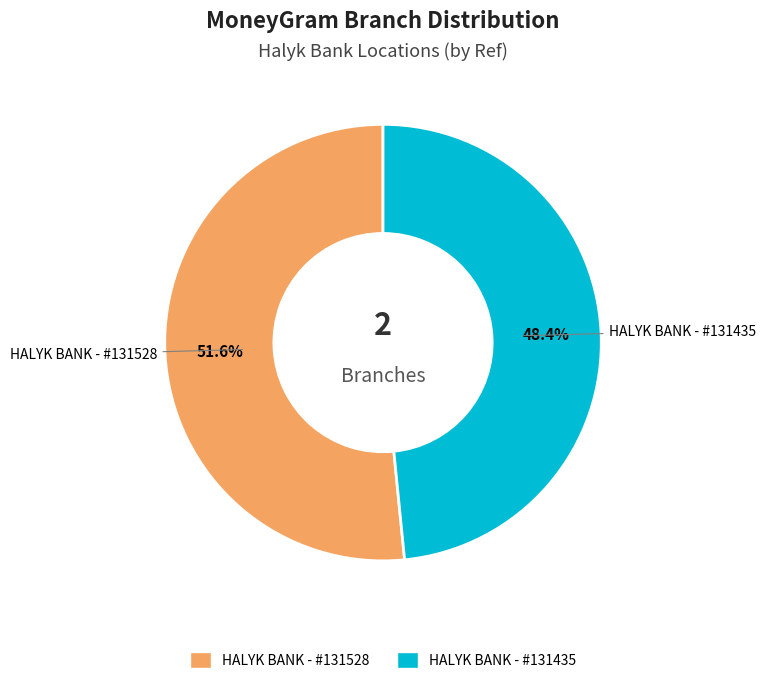

How many segments does this pie chart have?

2